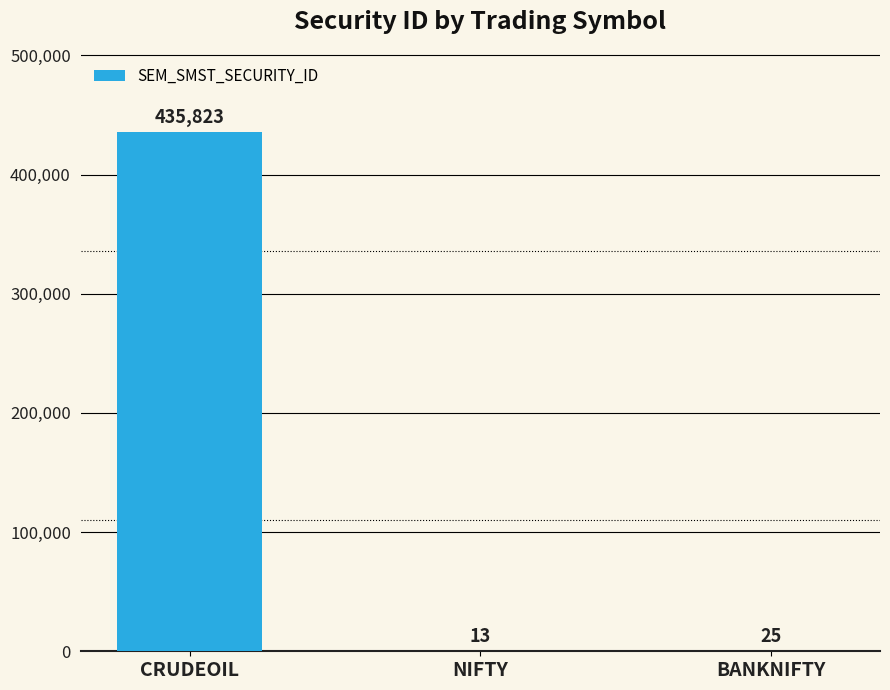

The chart shows a value of 435823 at CRUDEOIL. True or false?

True